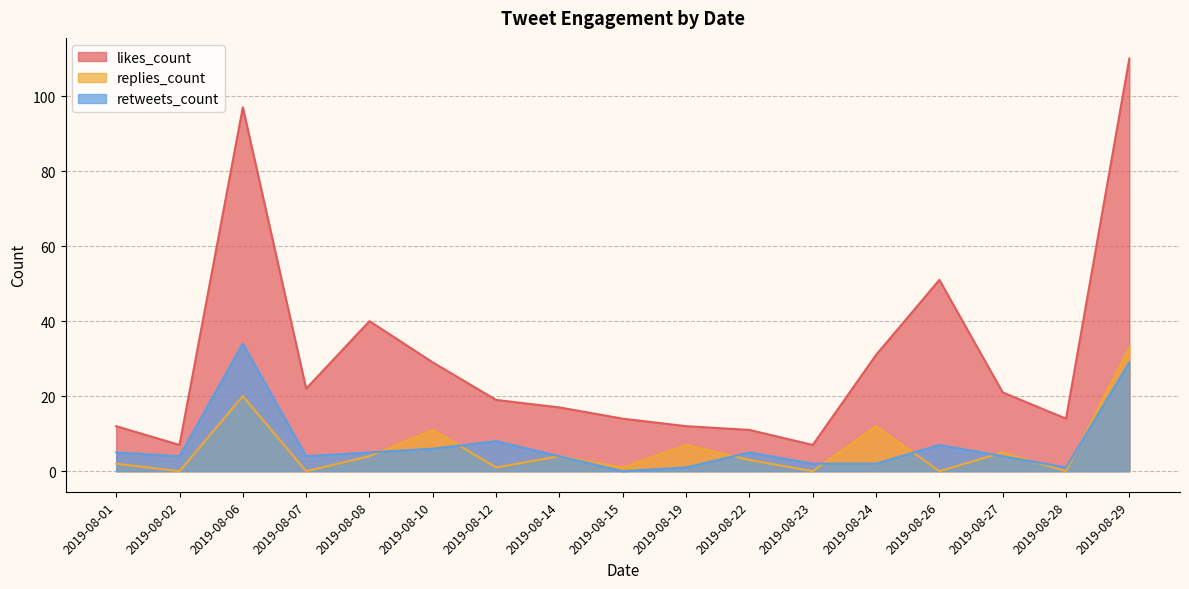

At which category does the chart reach its minimum across all series?

2019-08-02